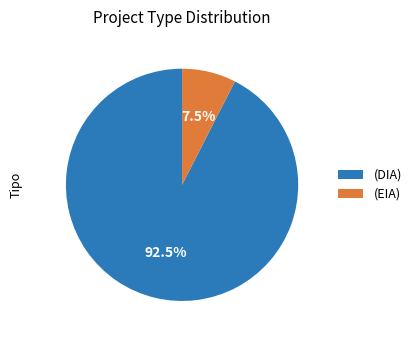

Count the number of slices in the pie.

2